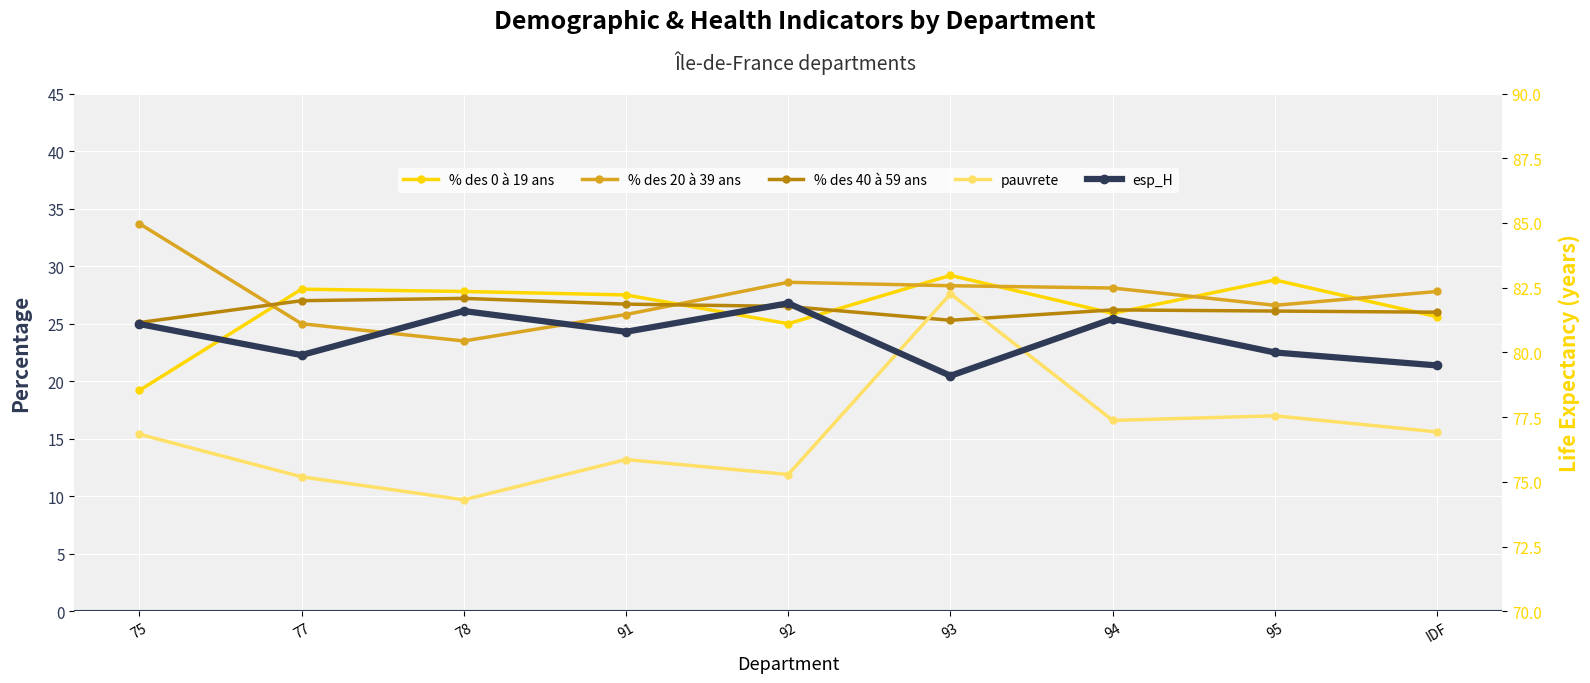

Reading left to right, transcribe all the data shown in this chart.

% des 0 à 19 ans: 75=19.2	77=28.0	78=27.8	91=27.5	92=25.0	93=29.2	94=25.9	95=28.8	IDF=25.6
% des 20 à 39 ans: 75=33.7	77=25.0	78=23.5	91=25.8	92=28.6	93=28.3	94=28.1	95=26.6	IDF=27.8
% des 40 à 59 ans: 75=25.1	77=27.0	78=27.2	91=26.7	92=26.5	93=25.3	94=26.2	95=26.1	IDF=26.0
pauvrete: 75=15.4	77=11.7	78=9.7	91=13.2	92=11.9	93=27.6	94=16.6	95=17.0	IDF=15.6
esp_H: 75=81.1	77=79.9	78=81.6	91=80.8	92=81.9	93=79.1	94=81.3	95=80.0	IDF=79.5